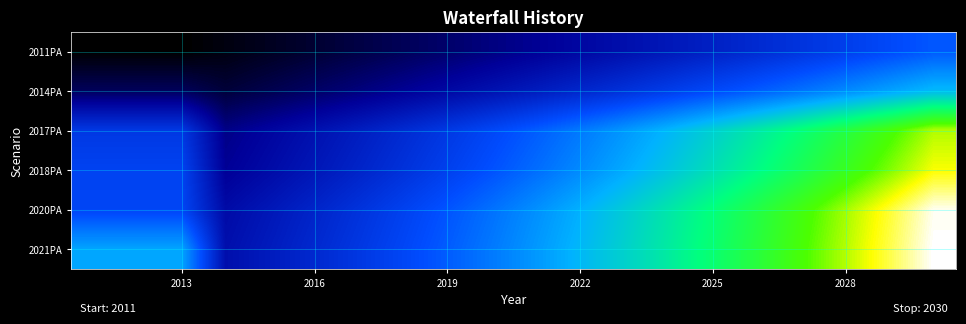

How many categories are shown in the chart?

20